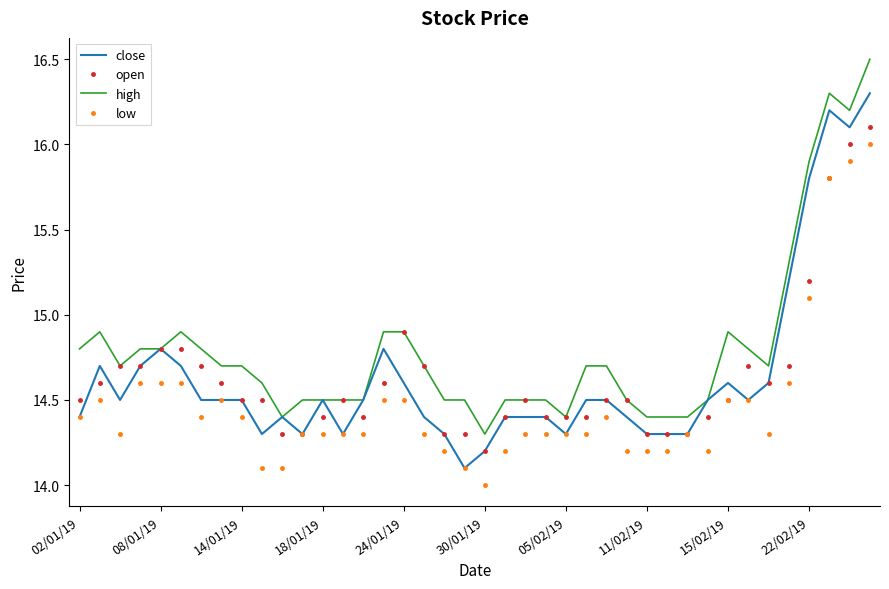

True or false: high and low cross at least once.

False